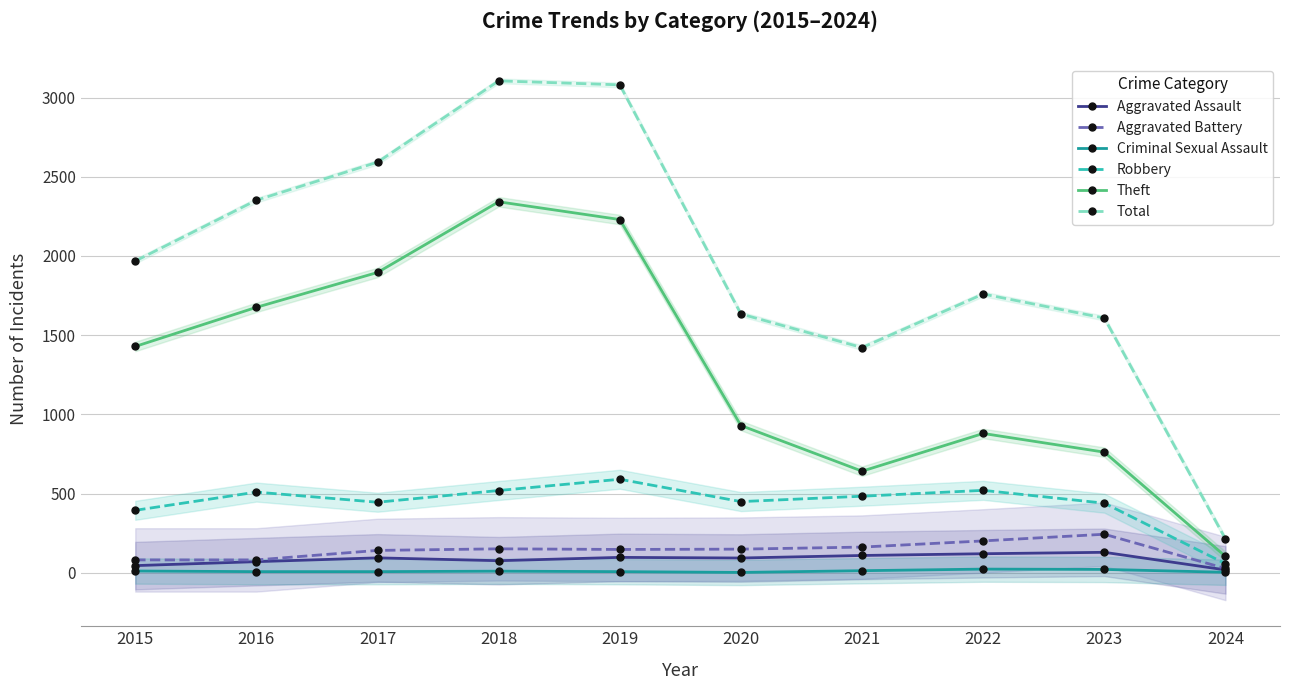

The value of Criminal Sexual Assault at 2021 is 14. True or false?

True